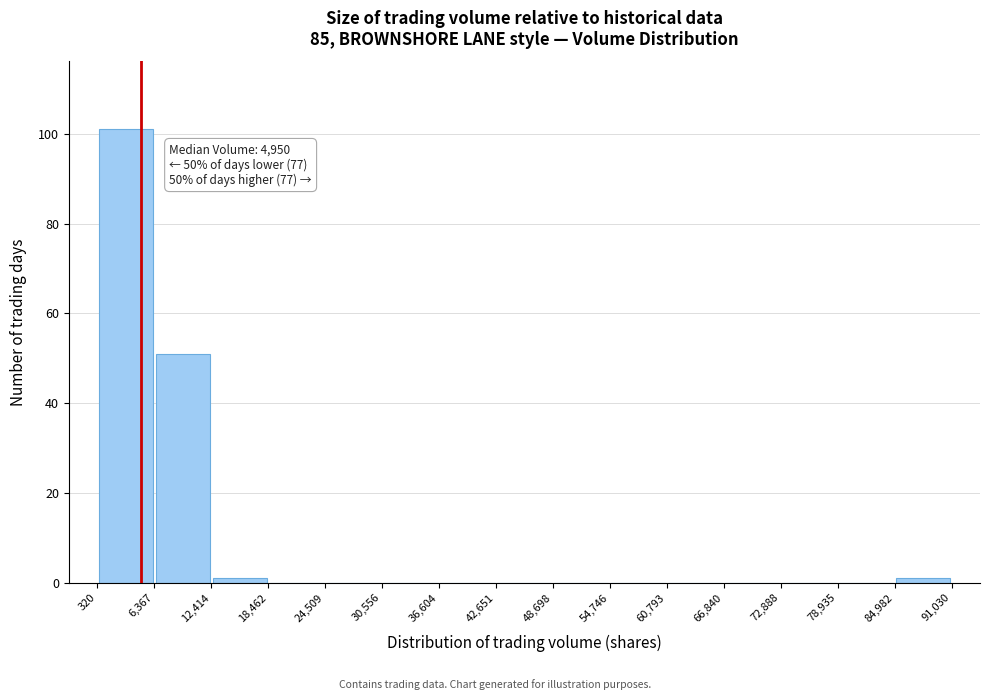

Which range on the x-axis has the tallest bar?

320 to 6,367